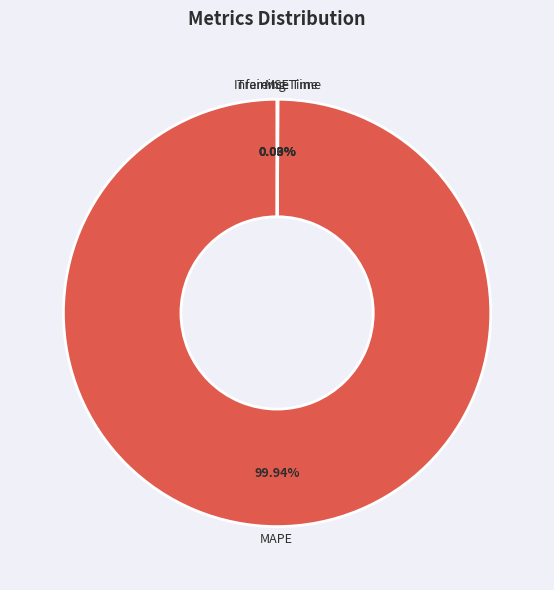

Is MAPE the majority of the pie?

Yes